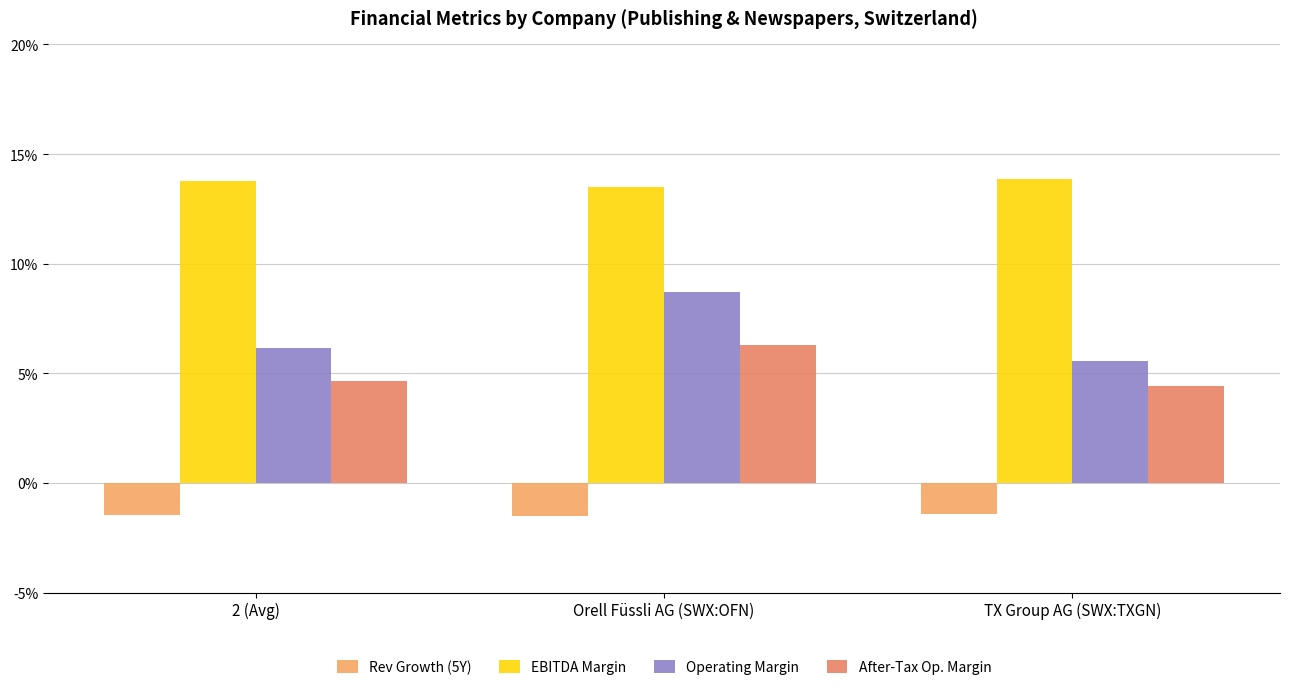

Which series has the largest total across all categories?

EBITDA Margin